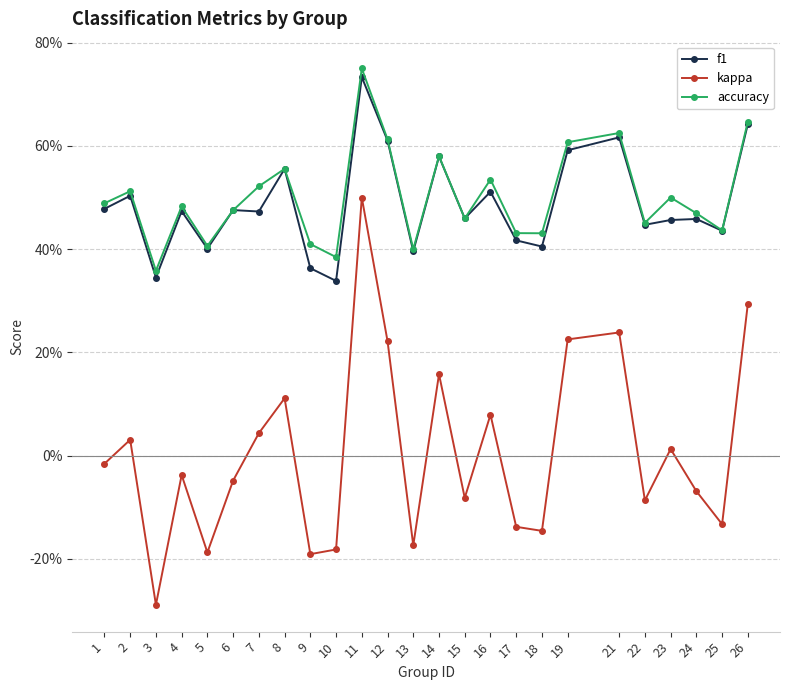

Does the chart have visible grid lines?

Yes